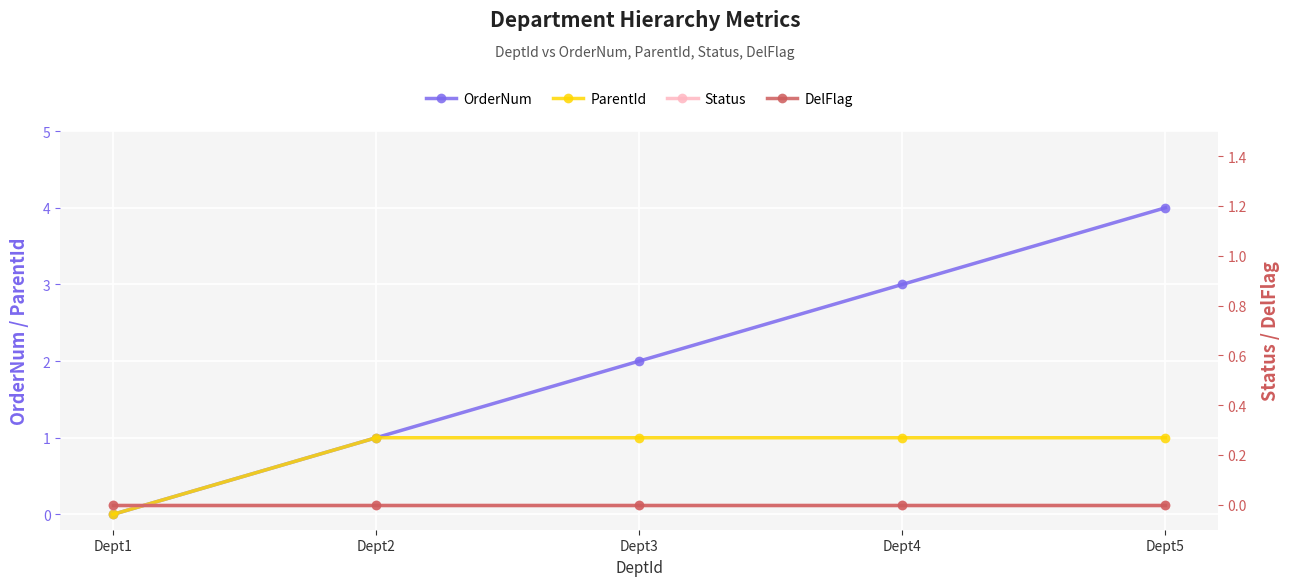

How many lines are shown in the chart?

4